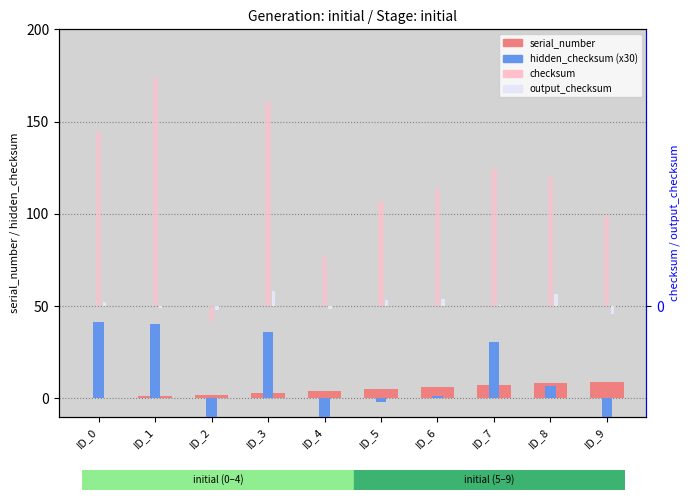

What is the difference between the maximum and minimum values in the hidden_checksum (x30) series?

90.0